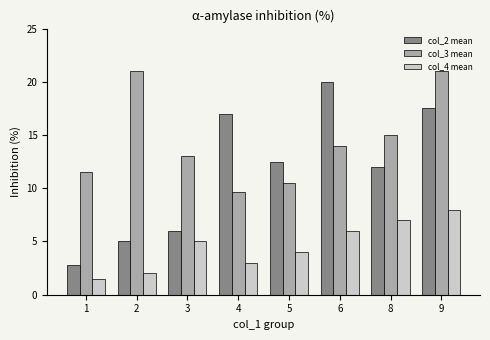

How many values in the col_4 mean series are below 5?

4